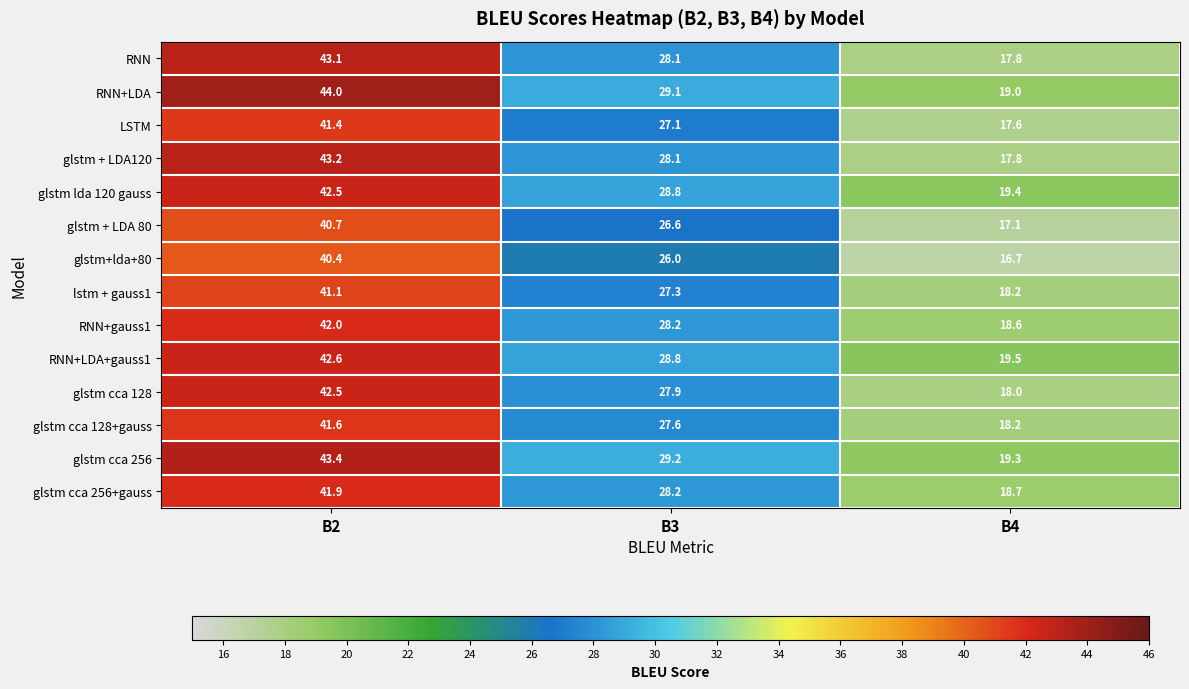

What is the difference between the highest and lowest values at B3?

3.2